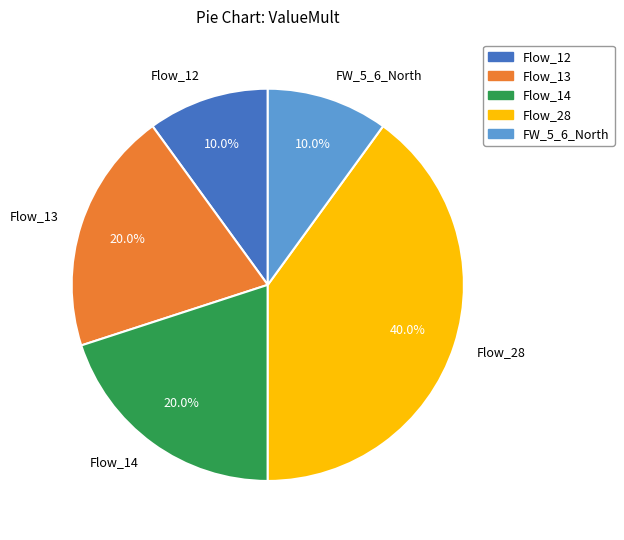

How many segments does this pie chart have?

5